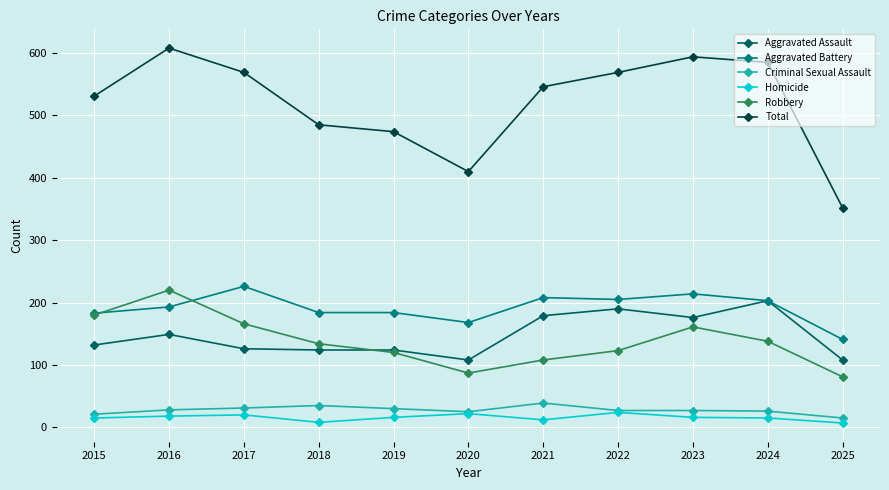

Read the Robbery value at 2024.

138